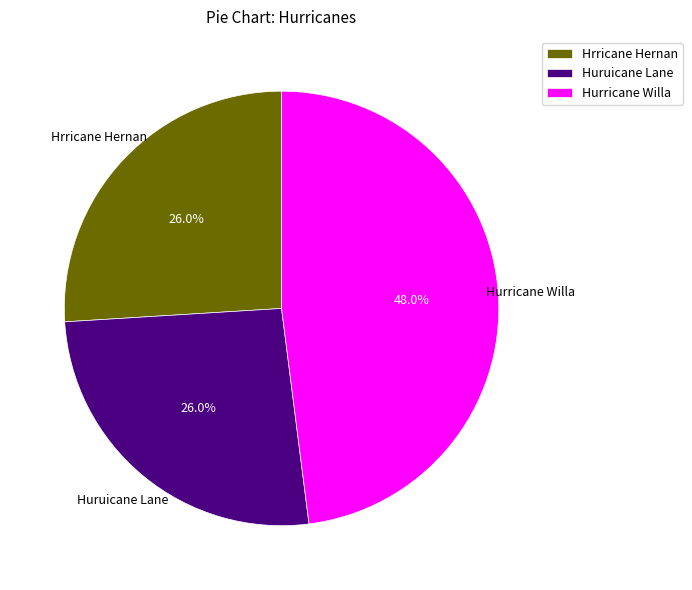

What is the largest slice in the pie chart?

Hurricane Willa